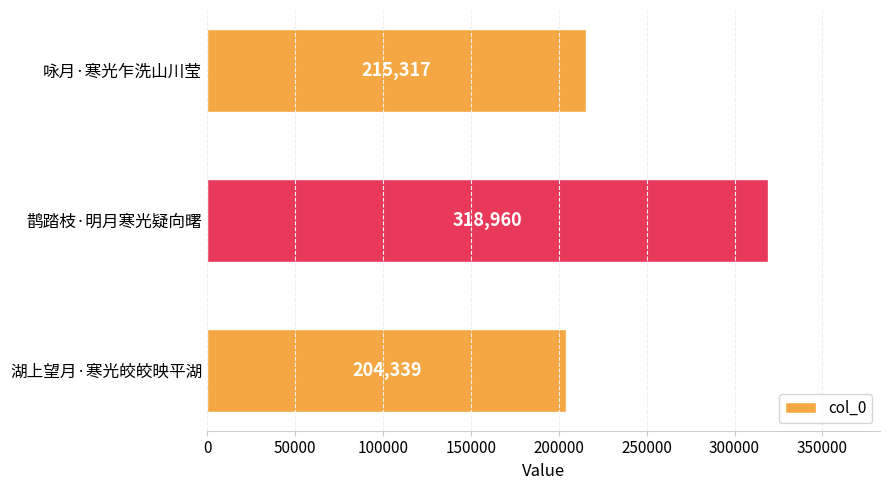

Reading top to bottom, list all the values displayed in this chart.

咏月·寒光乍洗山川莹=215317	鹊踏枝·明月寒光疑向曙=318960	湖上望月·寒光皎皎映平湖=204339